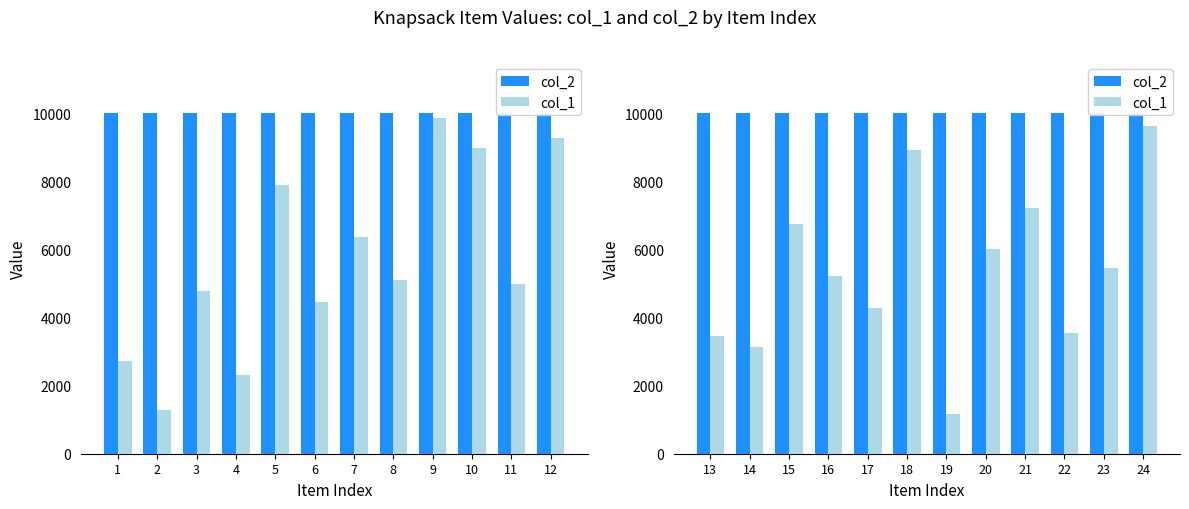

How many data points does each series have?

12